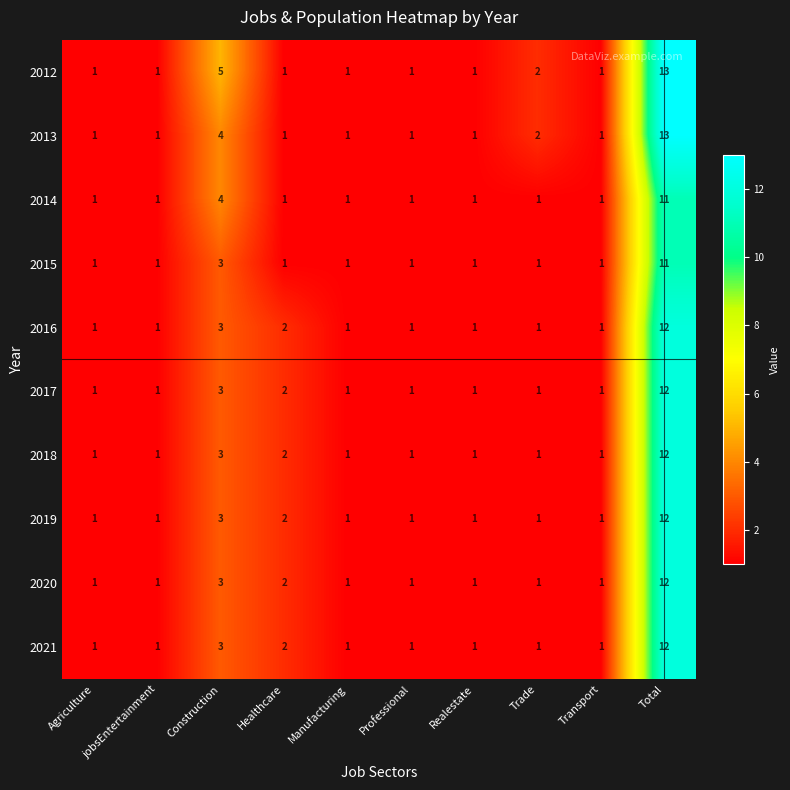

At how many categories does at least one series exceed 10?

1